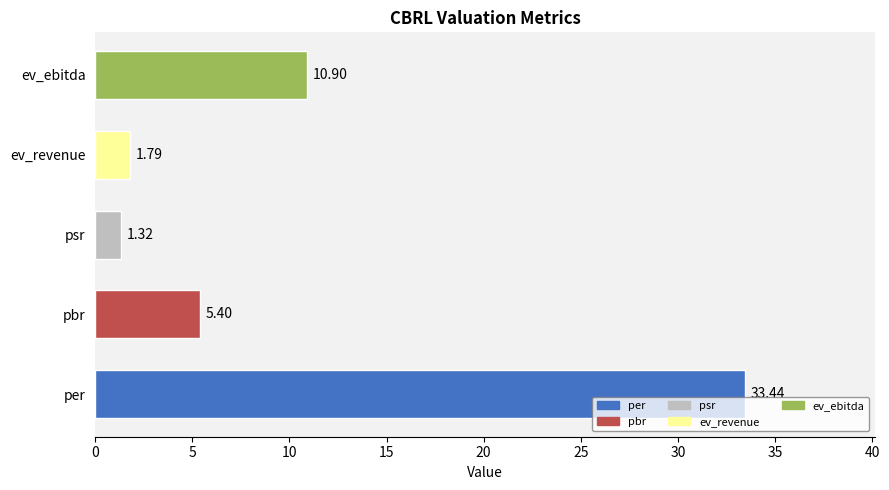

Which has a higher value, psr or ev_revenue?

ev_revenue